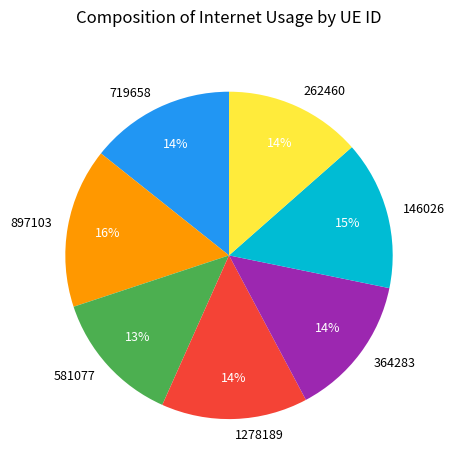

To the nearest percent, what percentage of the pie is 897103?

16%